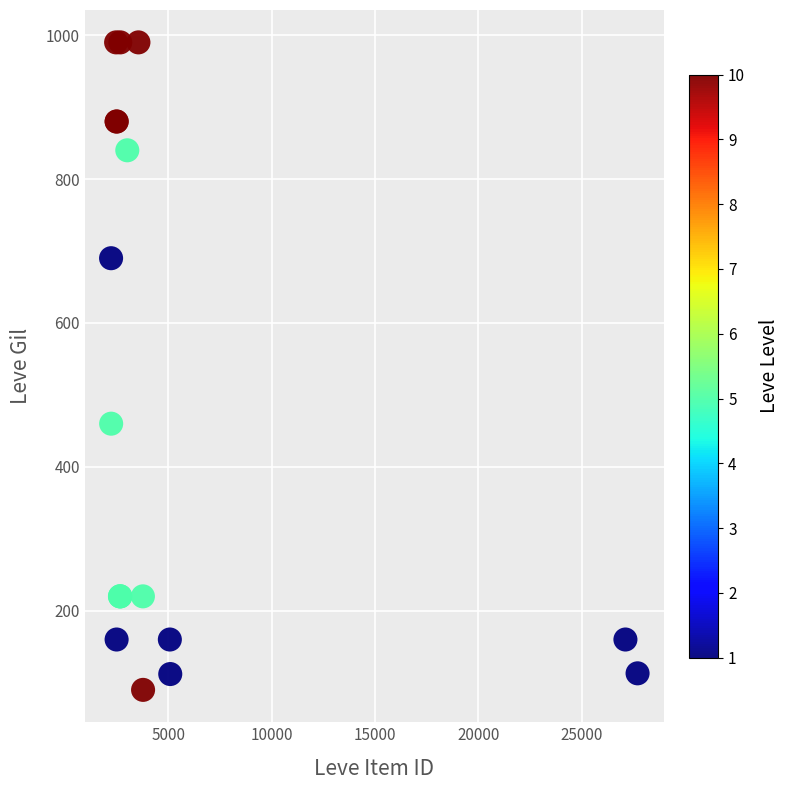

What Y value in the scatter plot is closest to 540?

460